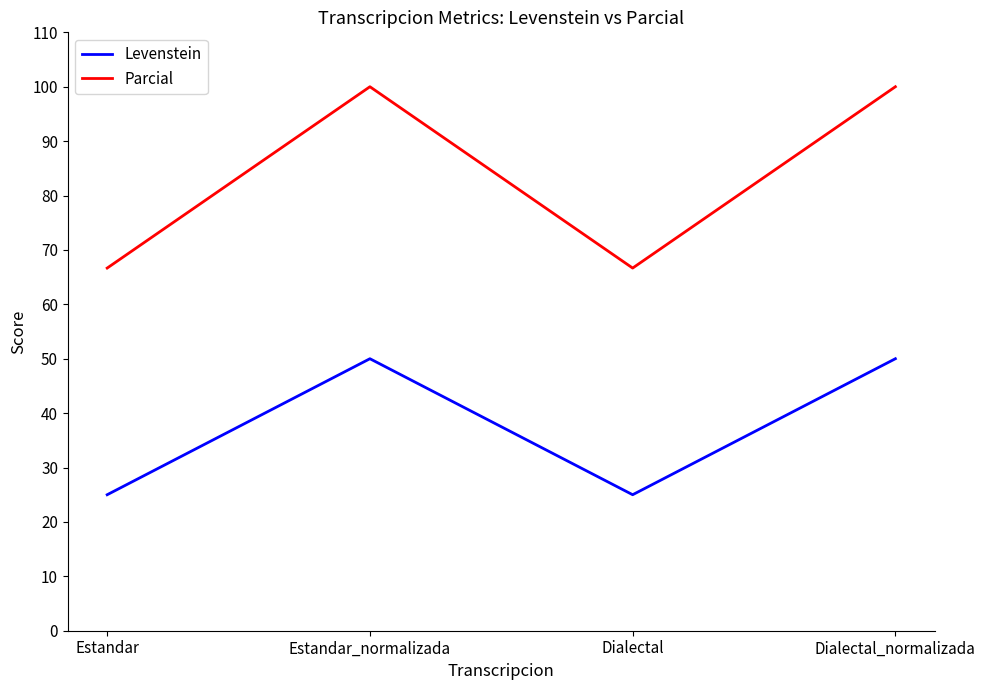

What position from the left is Dialectal?

3